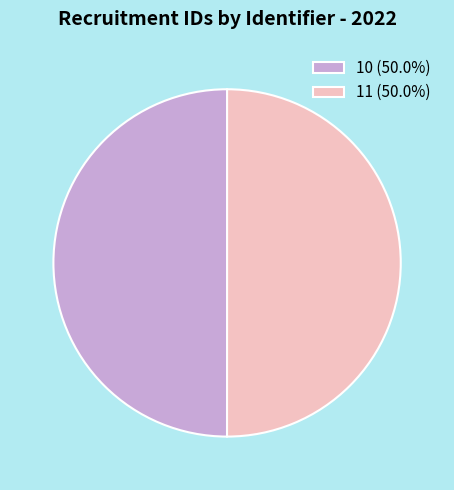

What is the ratio of the value at 11 (50.0%) to the value at 10 (50.0%)?

1.0